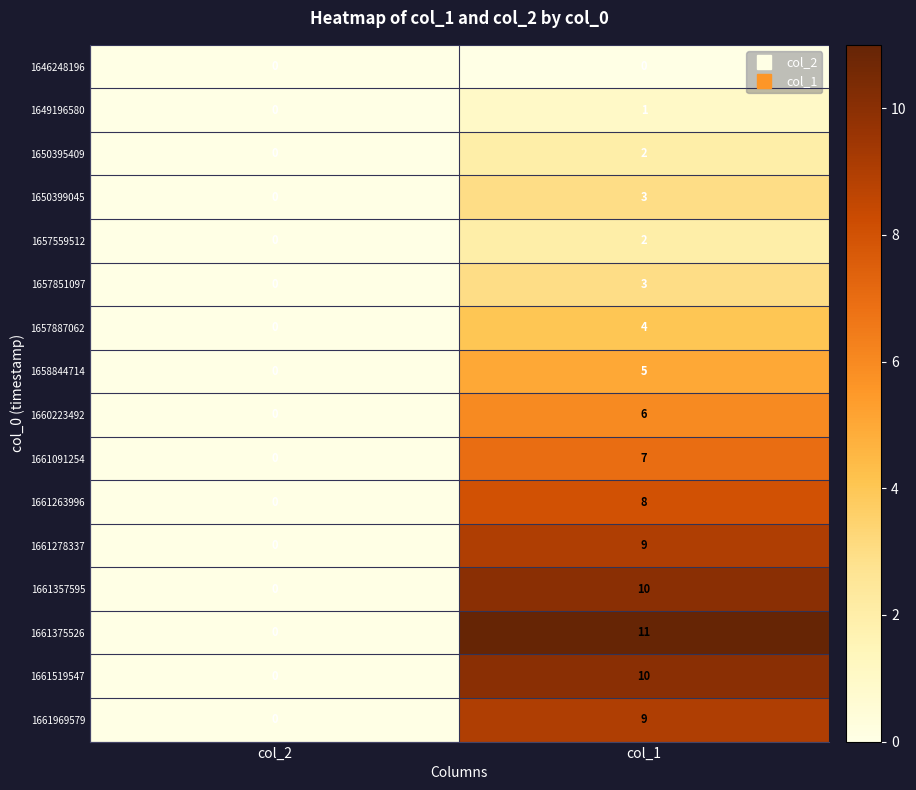

At which label is 1660223492 closest to 3?

col_2